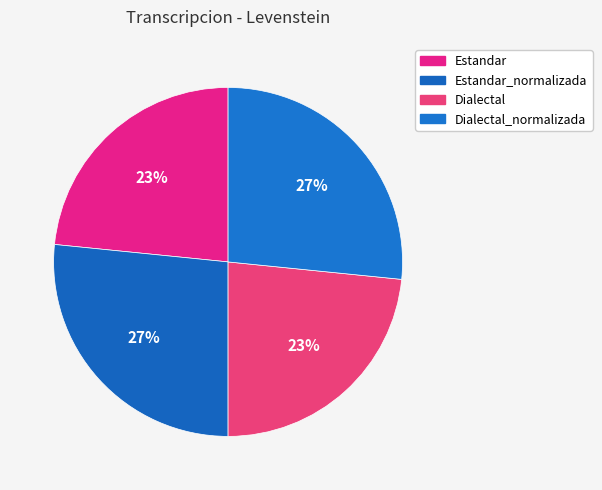

Which has a higher value, Estandar_normalizada or Estandar?

Estandar_normalizada